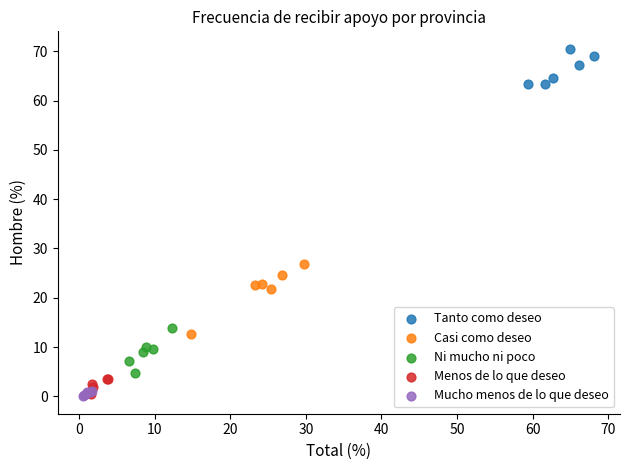

Which series contains the highest Y value?

Tanto como deseo